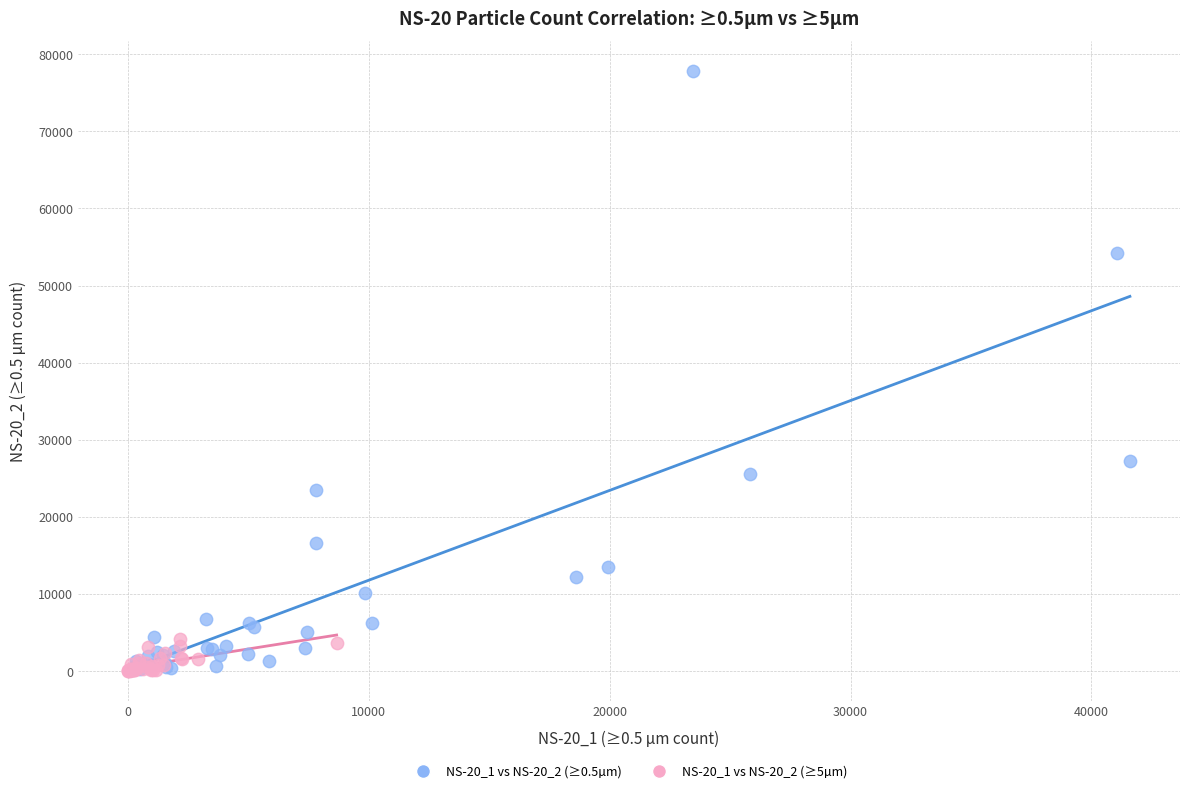

What are all the series names shown in the legend?

NS-20_1 vs NS-20_2 (≥0.5µm), NS-20_1 vs NS-20_2 (≥5µm)